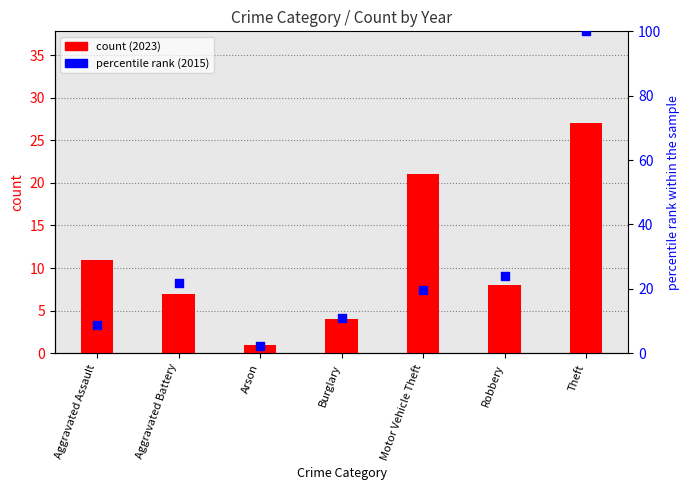

Which series contains the lowest Y value?

count (2023)